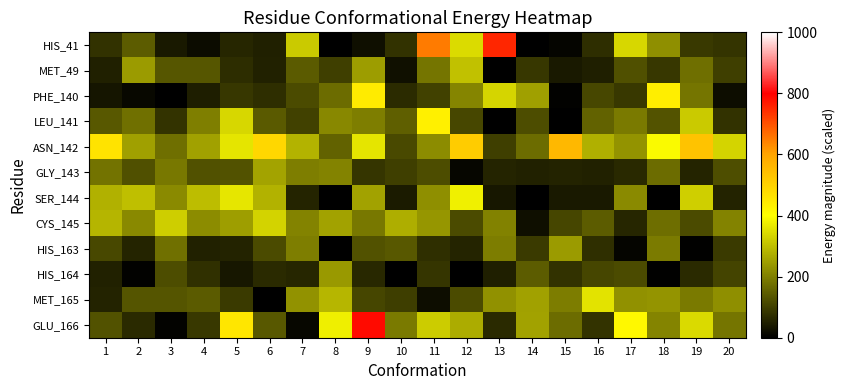

What is the total value across all series at 1?

1865.5